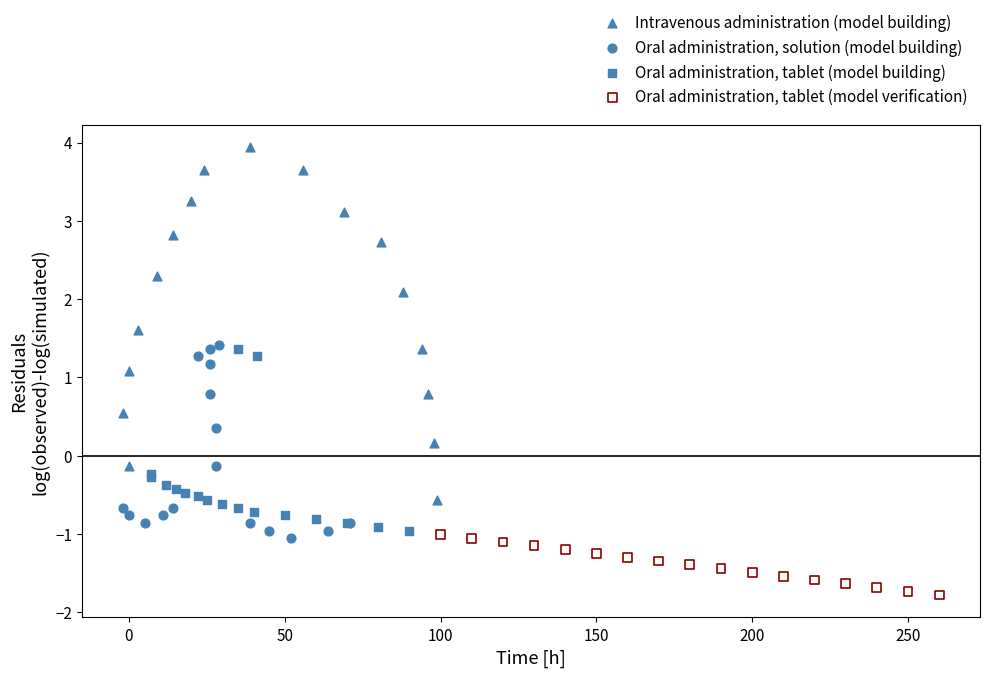

Which series reaches the minimum Y coordinate?

Oral administration, tablet (model verification)